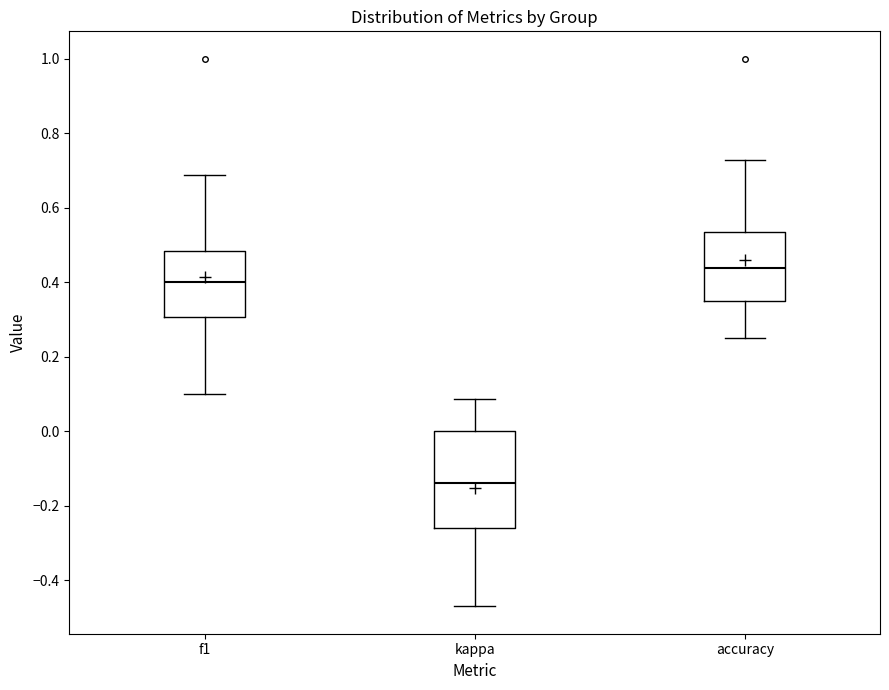

Where does the median line of the box for f1 sit on the y-axis? The values are not printed on the chart, so give them approximately, as read against the axis.

0.40